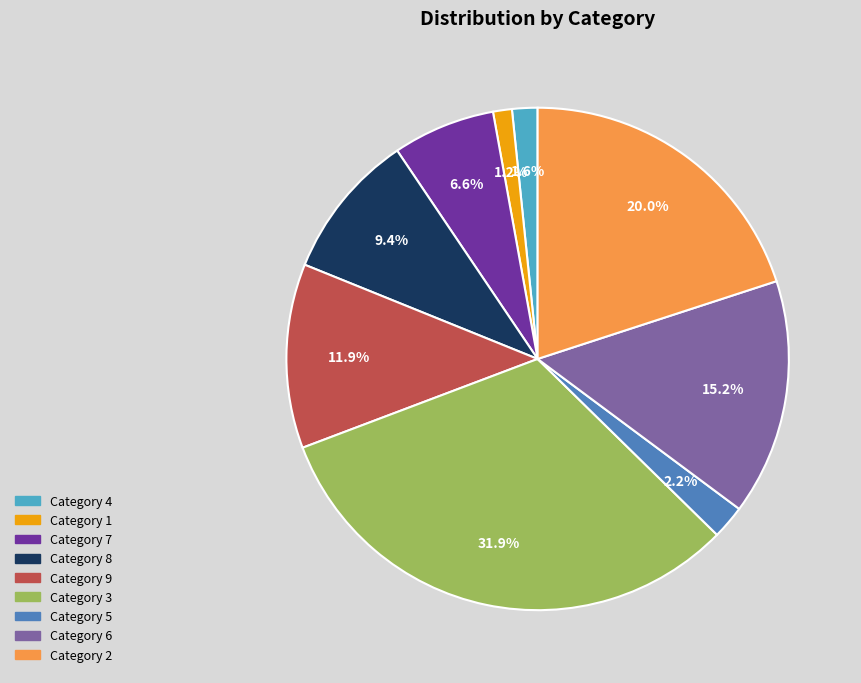

Is there any slice that represents more than half of the pie?

No